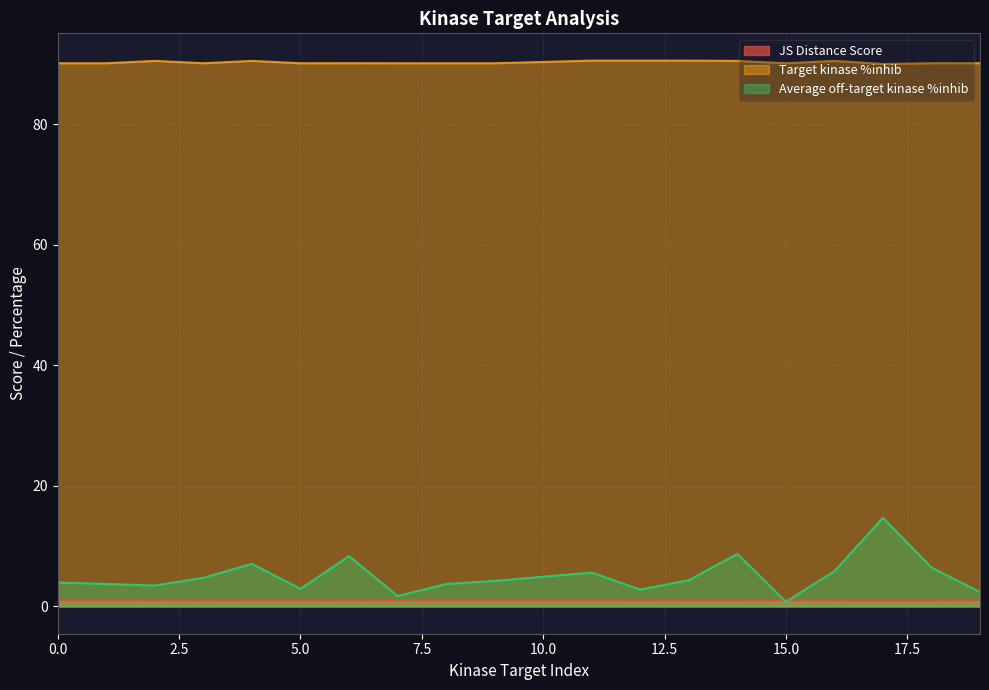

Reading right to left, what are all the values shown in this chart?

JS Distance Score: 1.0	0.9	0.9	1.0	1.0	1.0	1.0	1.0	1.0	1.0	1.0	1.0	0.9	1.0	1.0	0.9	1.0	1.0	1.0
Target kinase %inhib: 90.1	90.1	90.0	90.5	90.1	90.5	90.6	90.6	90.6	90.1	90.1	90.1	90.1	90.1	90.5	90.1	90.5	90.1	90.1
Average off-target kinase %inhib: 2.4	6.5	14.7	5.9	0.8	8.7	4.4	2.8	5.6	4.2	3.7	1.7	8.4	2.9	7.1	4.8	3.5	3.7	4.0